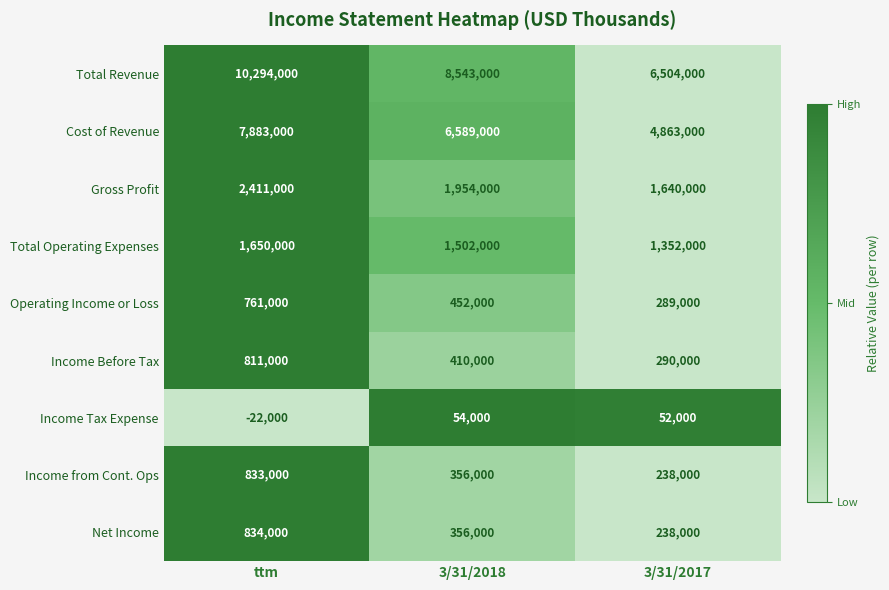

What is the sum of all Income Before Tax values?

1511000